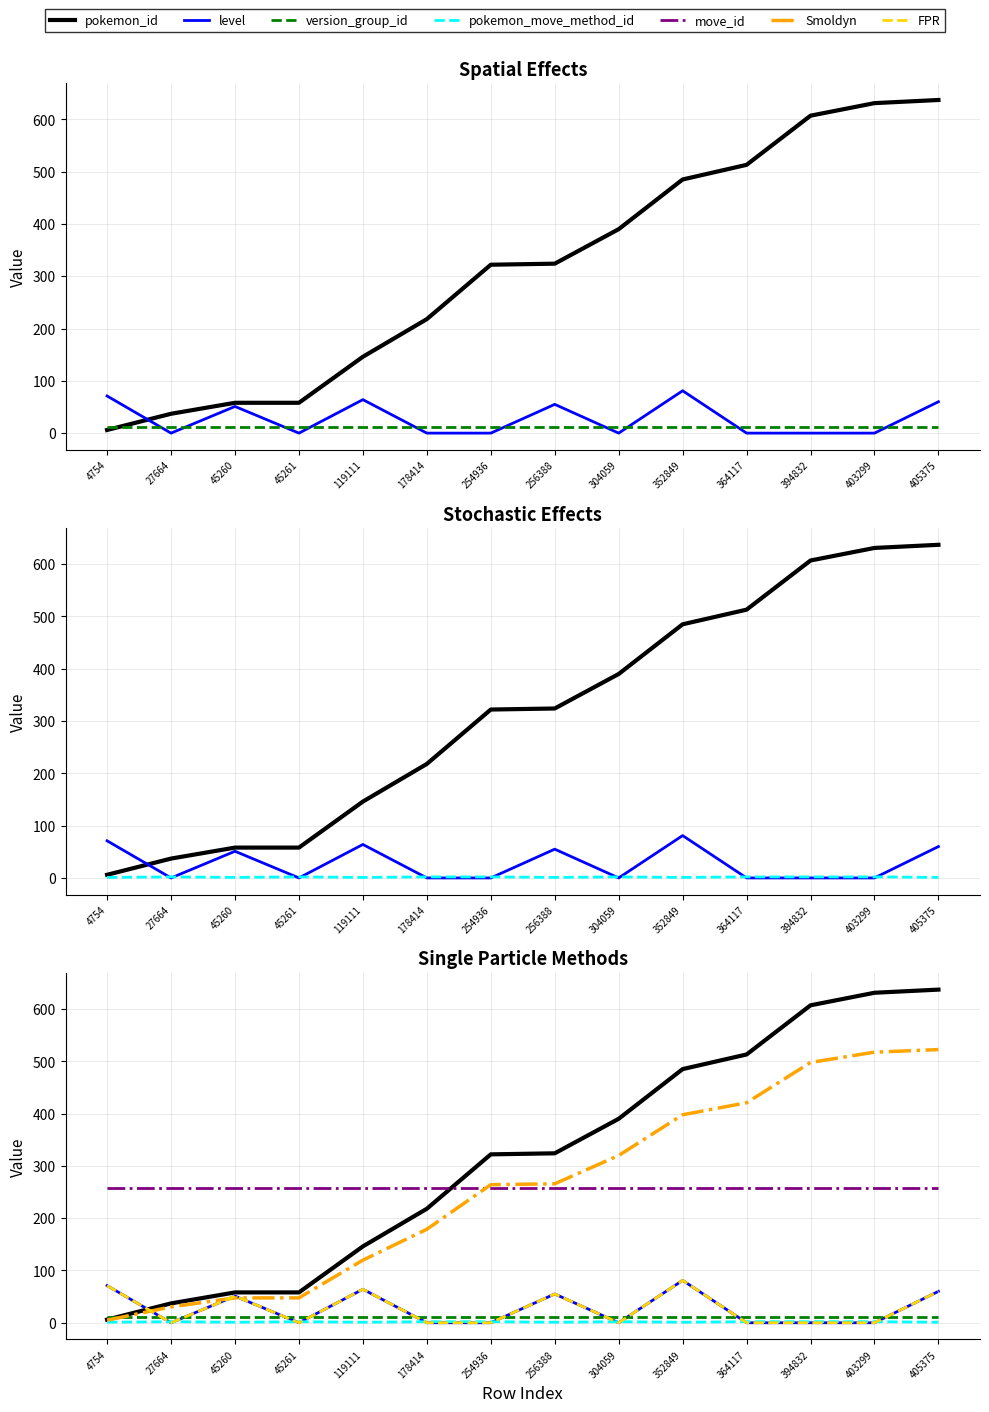

How many interior local peaks does the level series have?

4